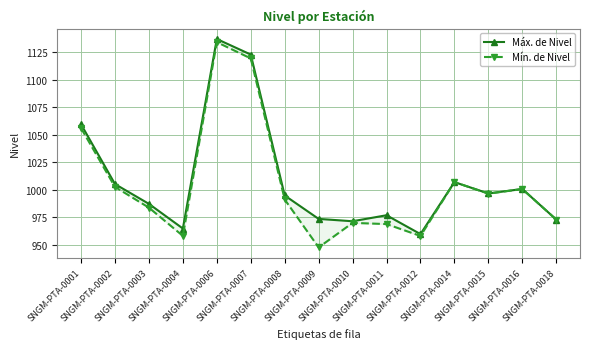

True or false: Mín. de Nivel has a value of 1119.2 at SNGM-PTA-0007.

True